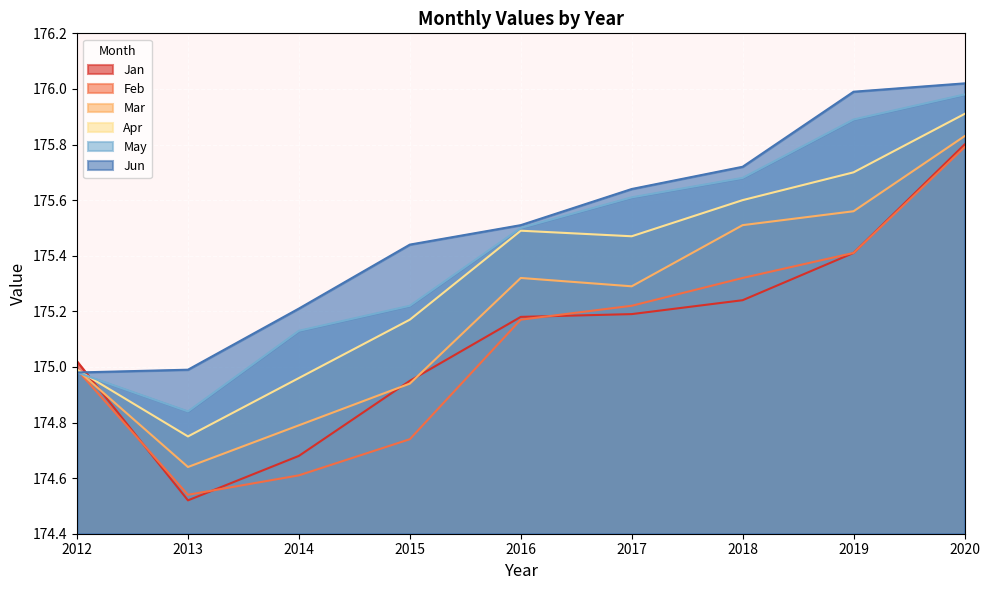

At which label does Jan reach its peak?

2020